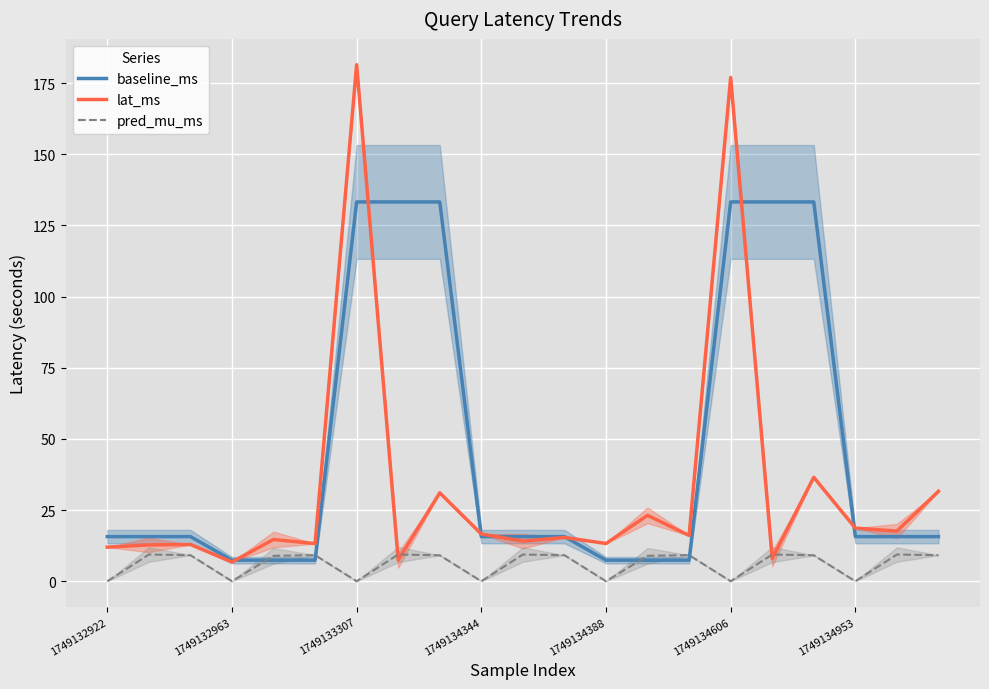

List the series in order of their overall mean, lowest first.

pred_mu_ms, lat_ms, baseline_ms